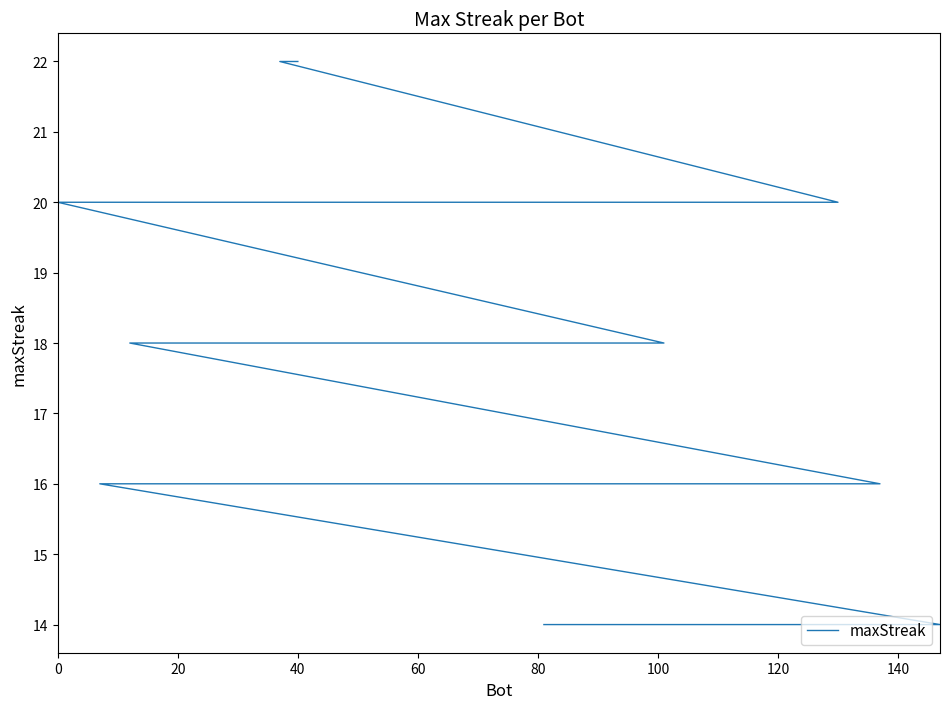

Does the chart have visible grid lines?

No